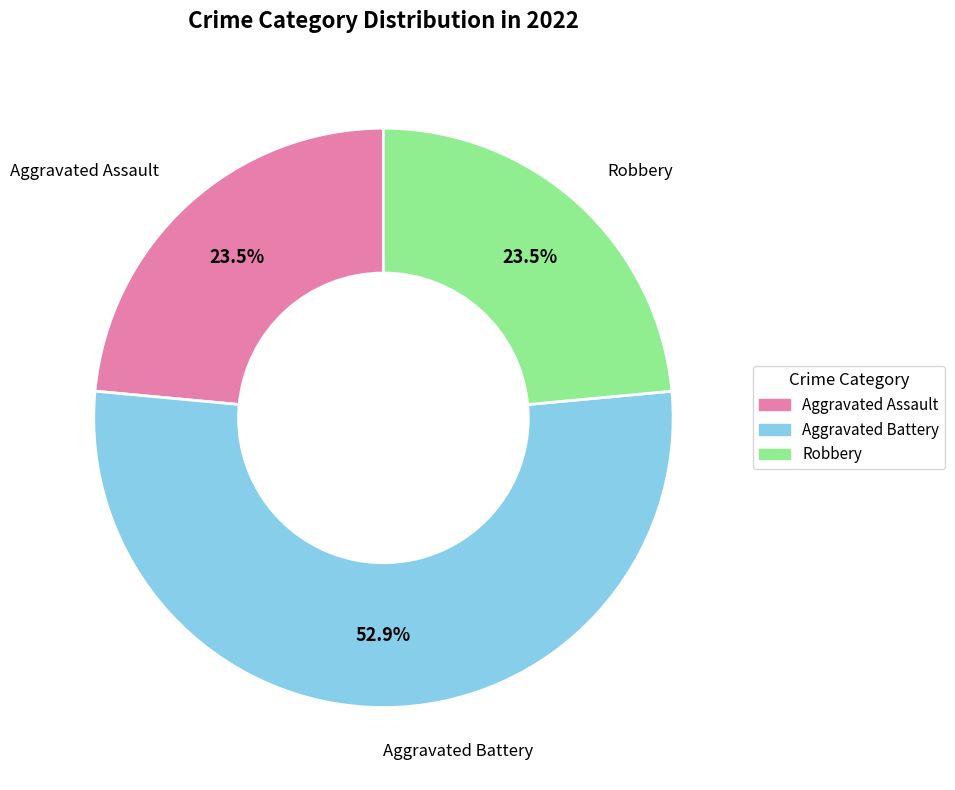

Does Aggravated Battery account for over 50% of the chart?

Yes